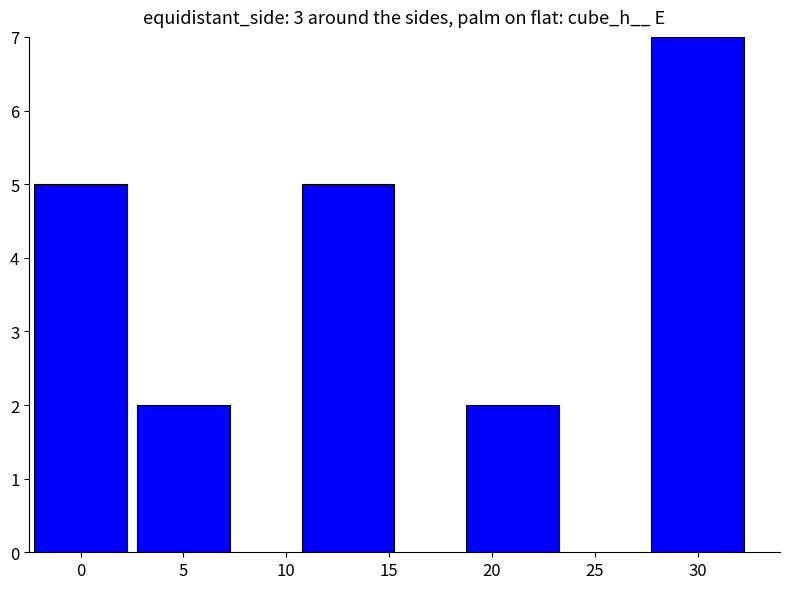

Does the chart contain stacked bars?

No